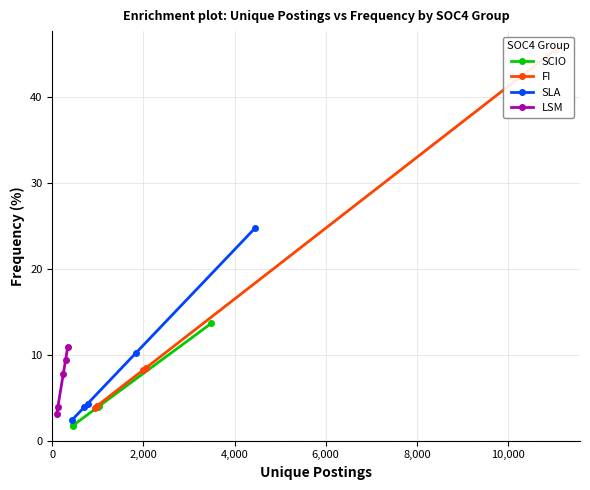

How many data points in FI are above 8?

3